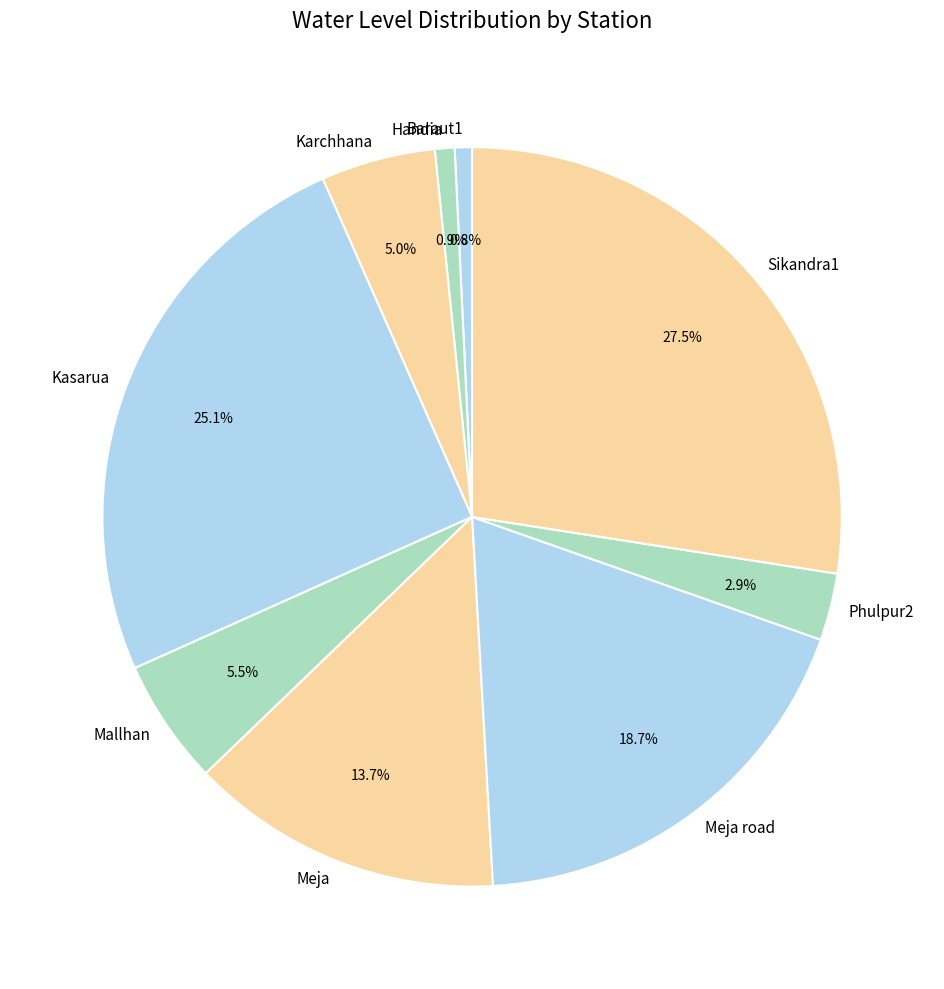

Is there any slice that represents more than half of the pie?

No